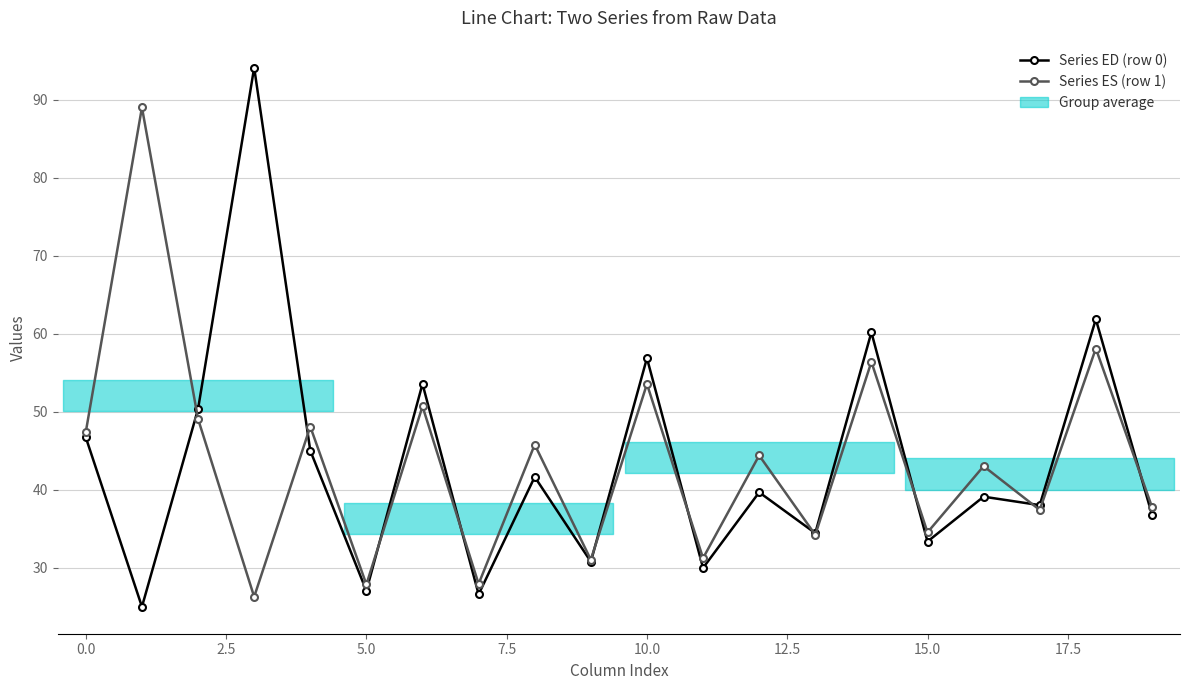

Rank the series by their average value, from lowest to highest.

Series ED (row 0), Series ES (row 1)